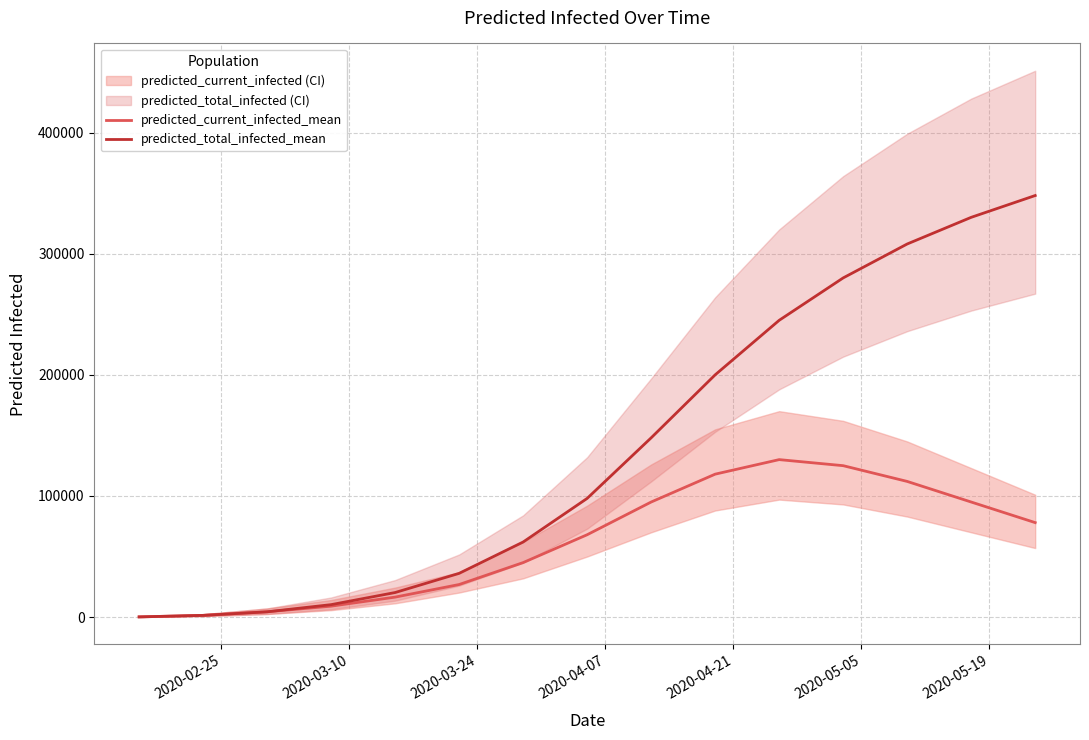

Reading left to right, list all the values displayed in this chart.

predicted_current_infected_mean: 179	1431	4371	9034	16504	26895	45000	68000	95000	118000	130000	125000	112000	95000	78000
predicted_total_infected_mean: 179	1431	4371	10286	20286	36115	62000	98000	148000	200000	245000	280000	308000	330000	348000